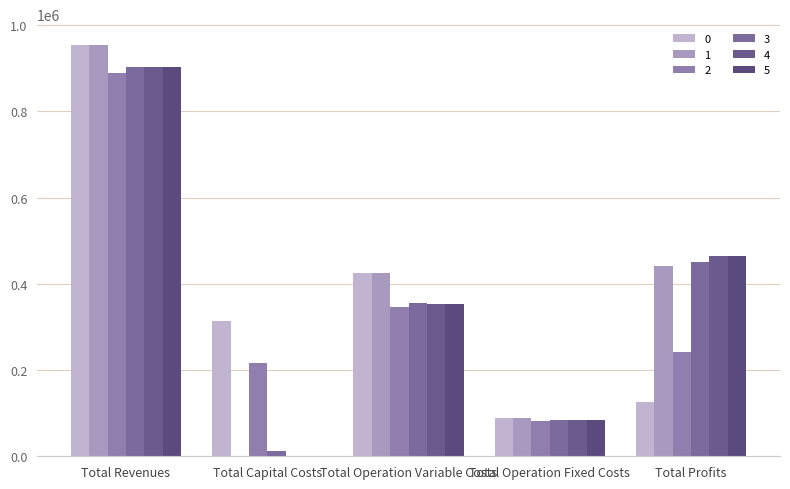

Reading left to right, transcribe all the data shown in this chart.

0: 954488.6	314336.0	425502.4	87922.0	126728.3
1: 954488.6	0.0	424184.0	87922.0	442382.7
2: 887921.9	216672.0	346445.0	82682.7	242122.2
3: 902093.1	12000.0	355232.8	83943.8	450916.6
4: 902093.1	0.0	354223.6	83943.8	463925.8
5: 902093.1	0.0	353213.0	83943.8	464936.3